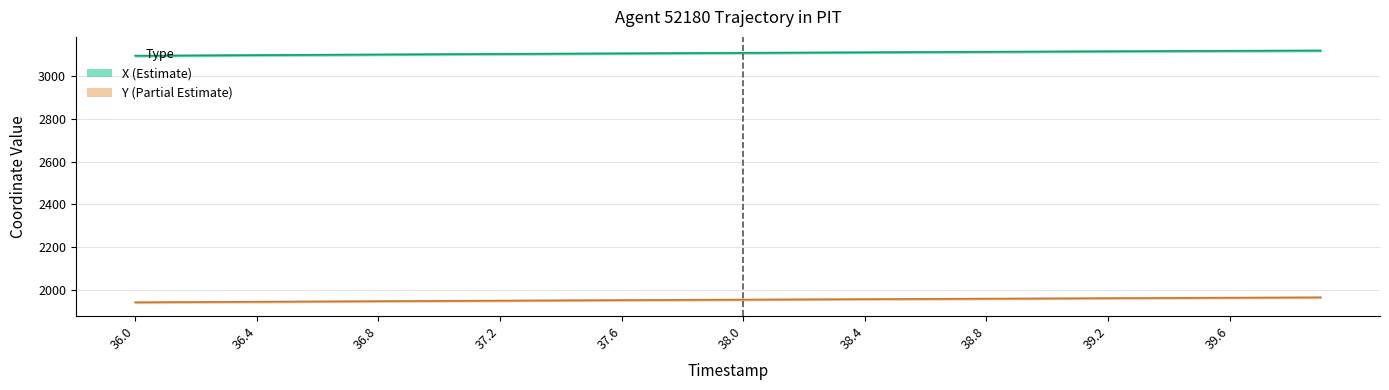

Is it true that Y equals 1957.7 at 38.4?

True